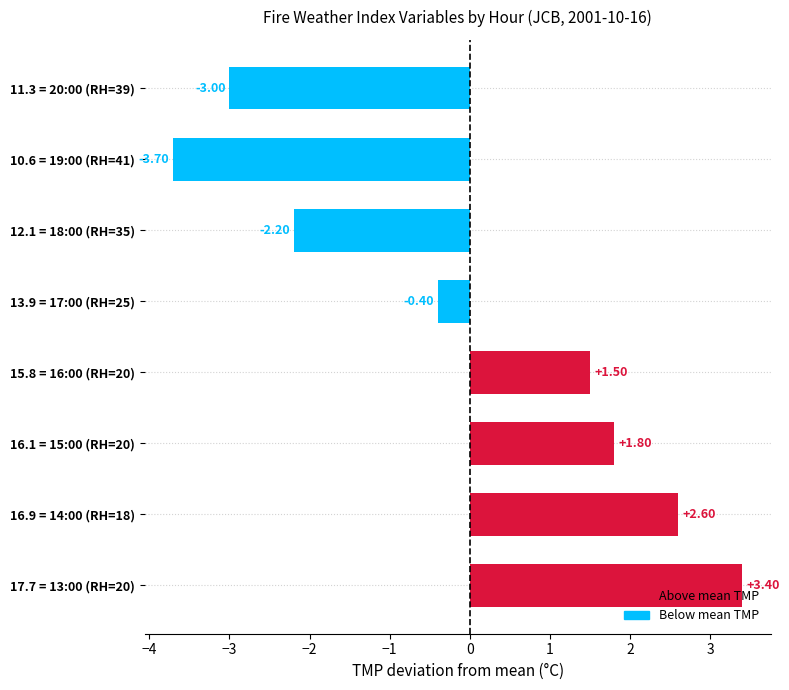

What is the difference between the maximum and minimum values?

7.1